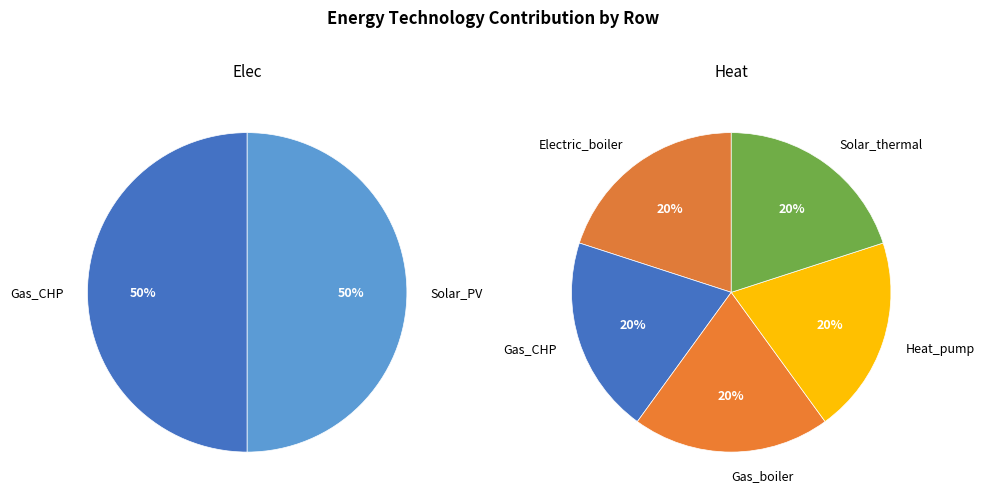

What is the smallest slice in the pie chart?

Electric_boiler